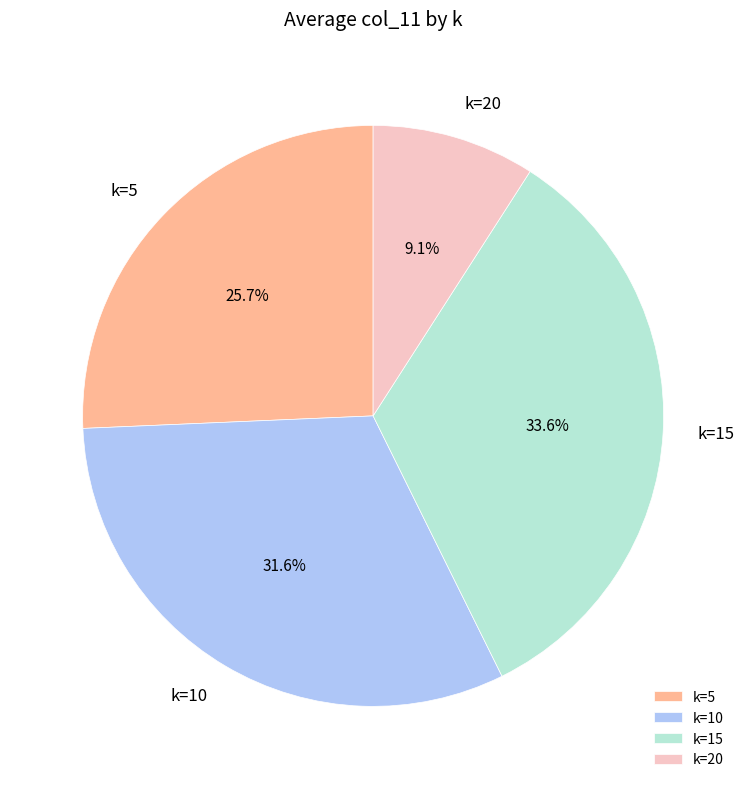

Is there any slice that represents more than half of the pie?

No